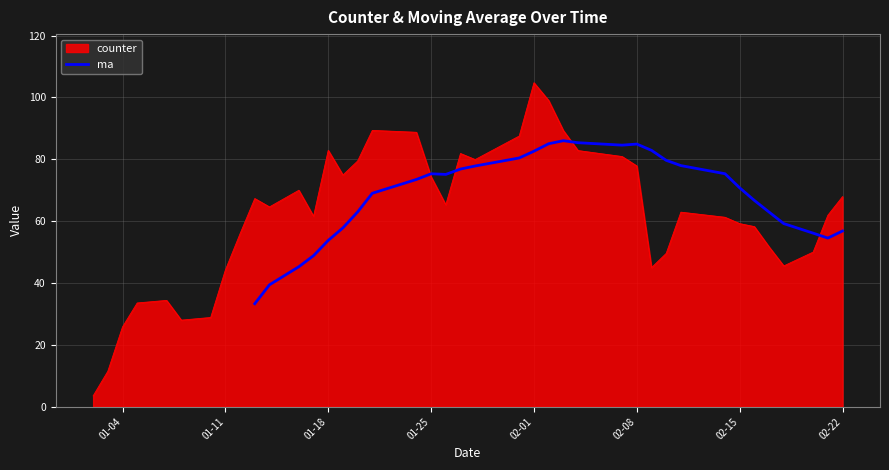

What is the lowest value of the counter series?

3.5